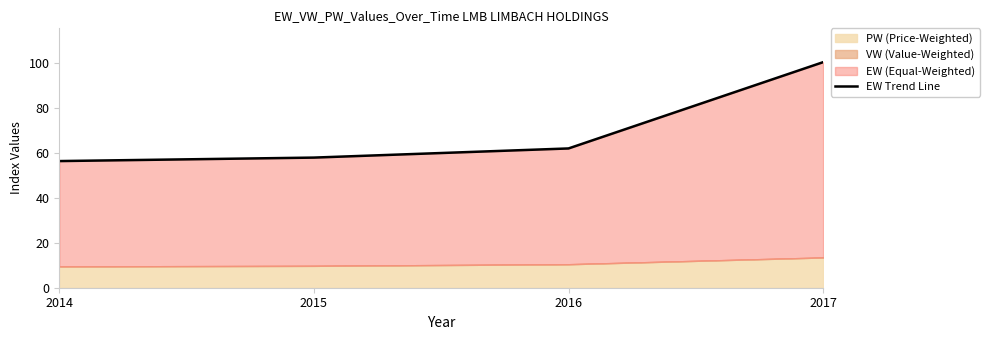

Where is the data nearest to the value 78?

2016